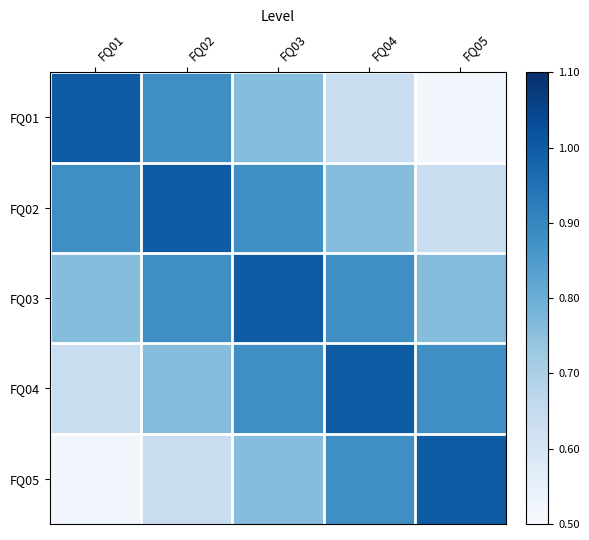

Reading left to right, transcribe all the data shown in this chart.

FQ01: FQ01=1.0	FQ02=0.9	FQ03=0.8	FQ04=0.6	FQ05=0.5
FQ02: FQ01=0.9	FQ02=1.0	FQ03=0.9	FQ04=0.8	FQ05=0.6
FQ03: FQ01=0.8	FQ02=0.9	FQ03=1.0	FQ04=0.9	FQ05=0.8
FQ04: FQ01=0.6	FQ02=0.8	FQ03=0.9	FQ04=1.0	FQ05=0.9
FQ05: FQ01=0.5	FQ02=0.6	FQ03=0.8	FQ04=0.9	FQ05=1.0